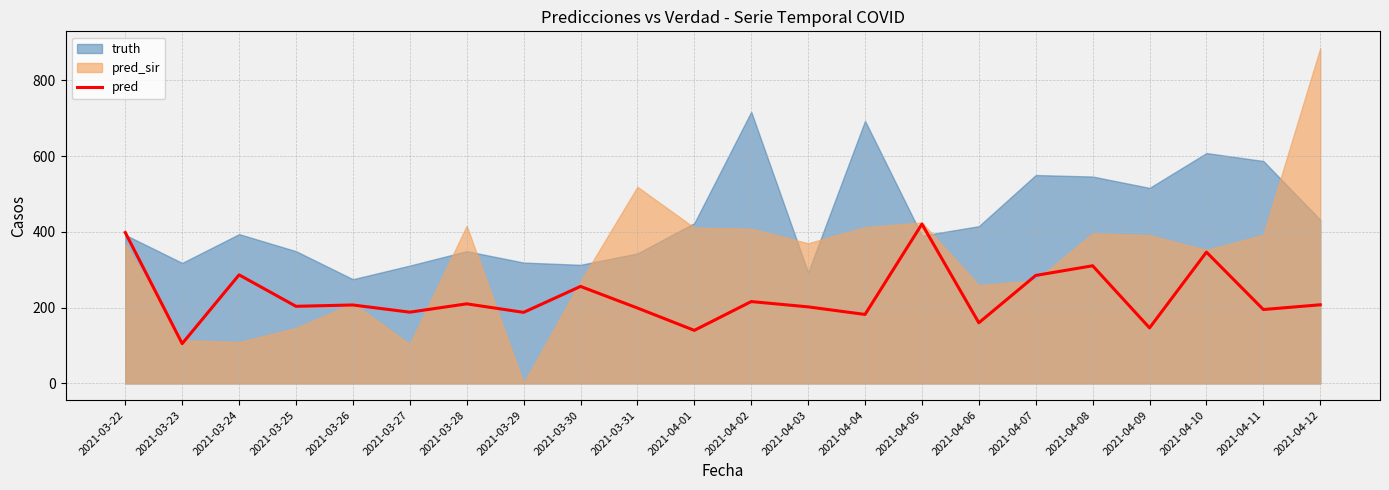

True or false: the data shows 331.1 at 2021-03-25.

False